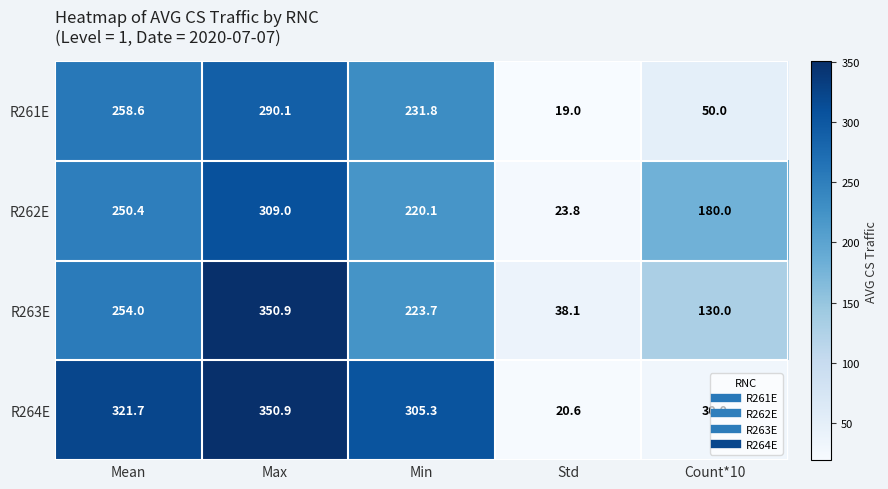

What is the difference between the R261E values at Std and Max?

271.1